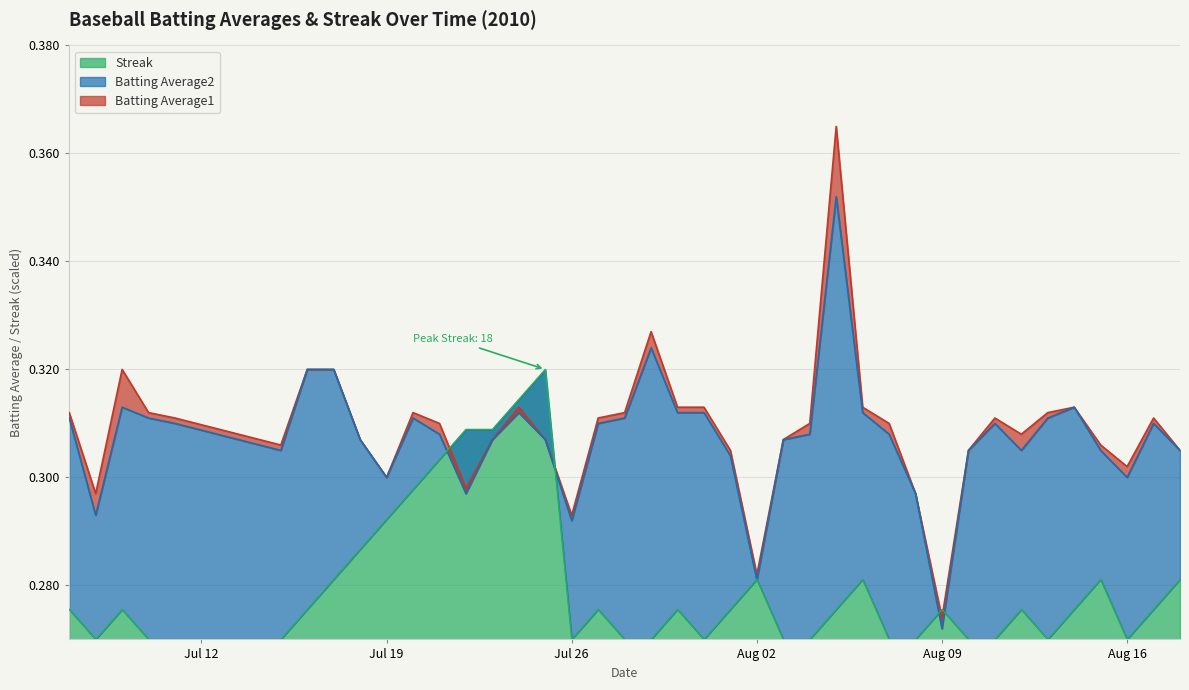

What is the label of the 26th point from the right?

2010-07-24